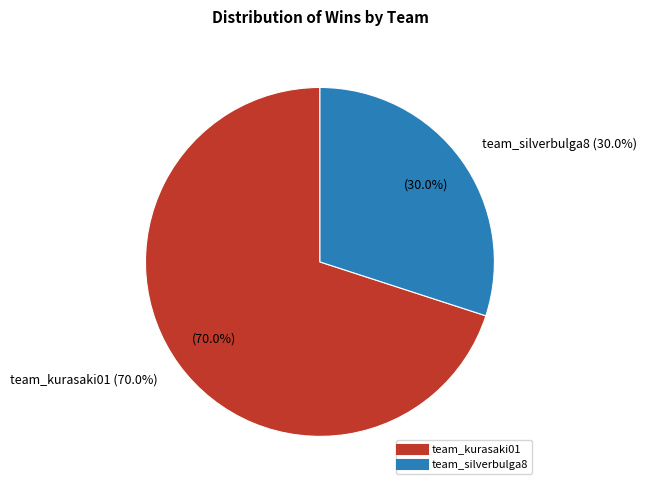

To the nearest percent, what is the combined percentage of team_kurasaki01 and team_silverbulga8?

100%